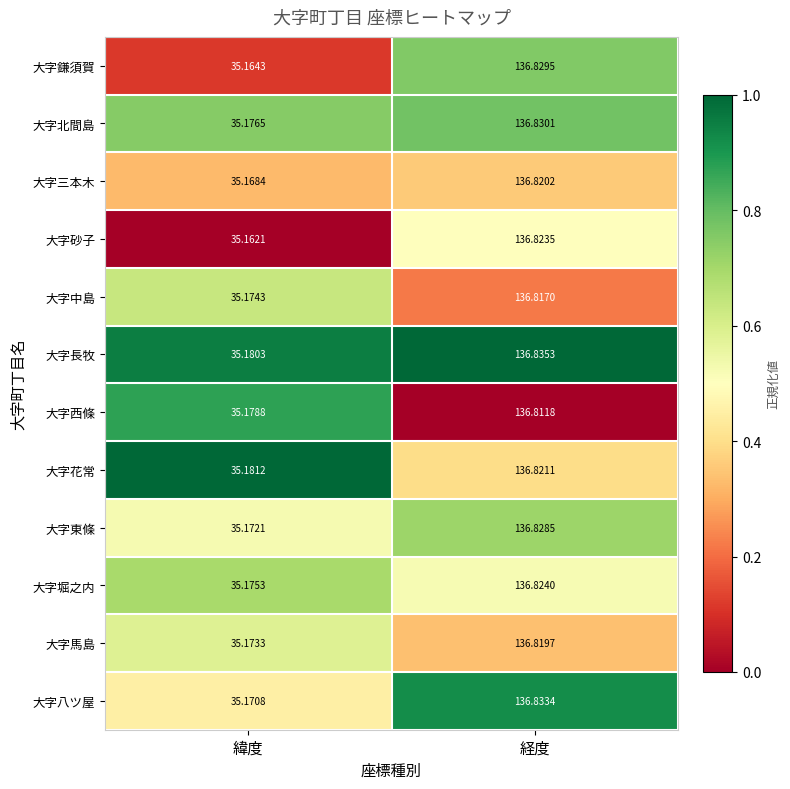

At which label does 大字八ツ屋 first exceed 136?

経度